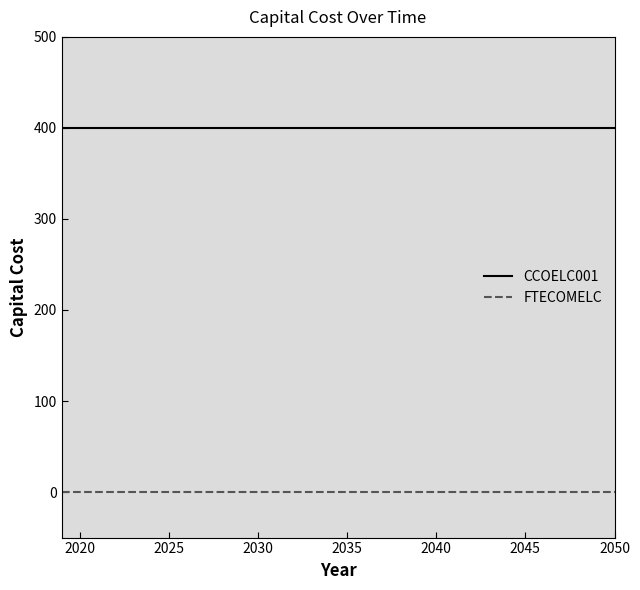

At how many categories does at least one series exceed 173?

32